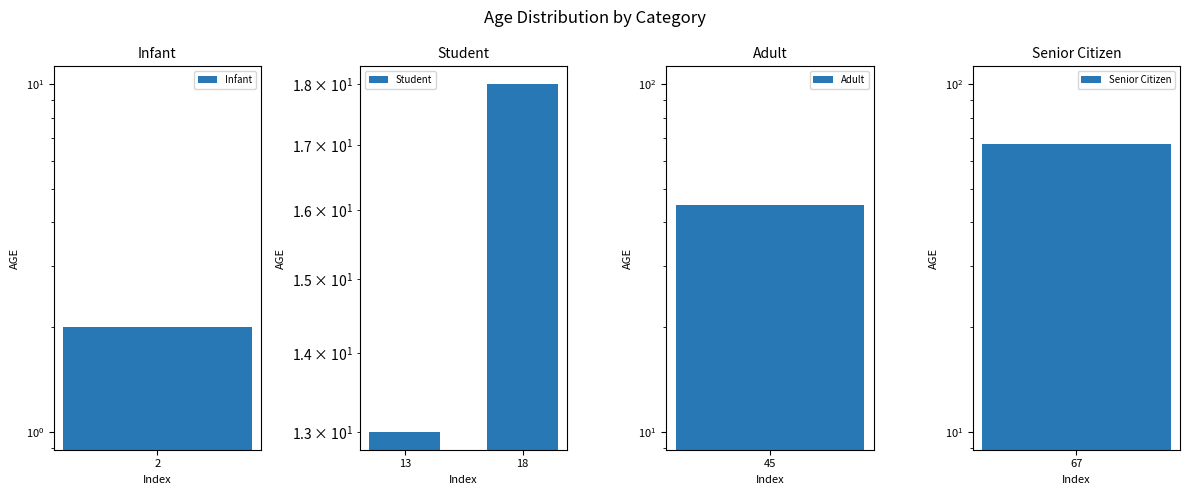

What is the value of the 2nd bar from the left?

18